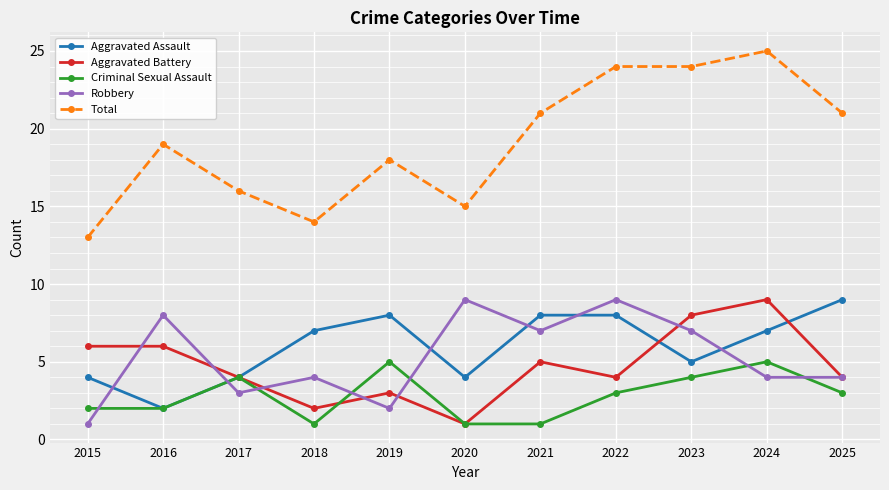

What is the value of the Aggravated Assault point at the 4th from the left?

7